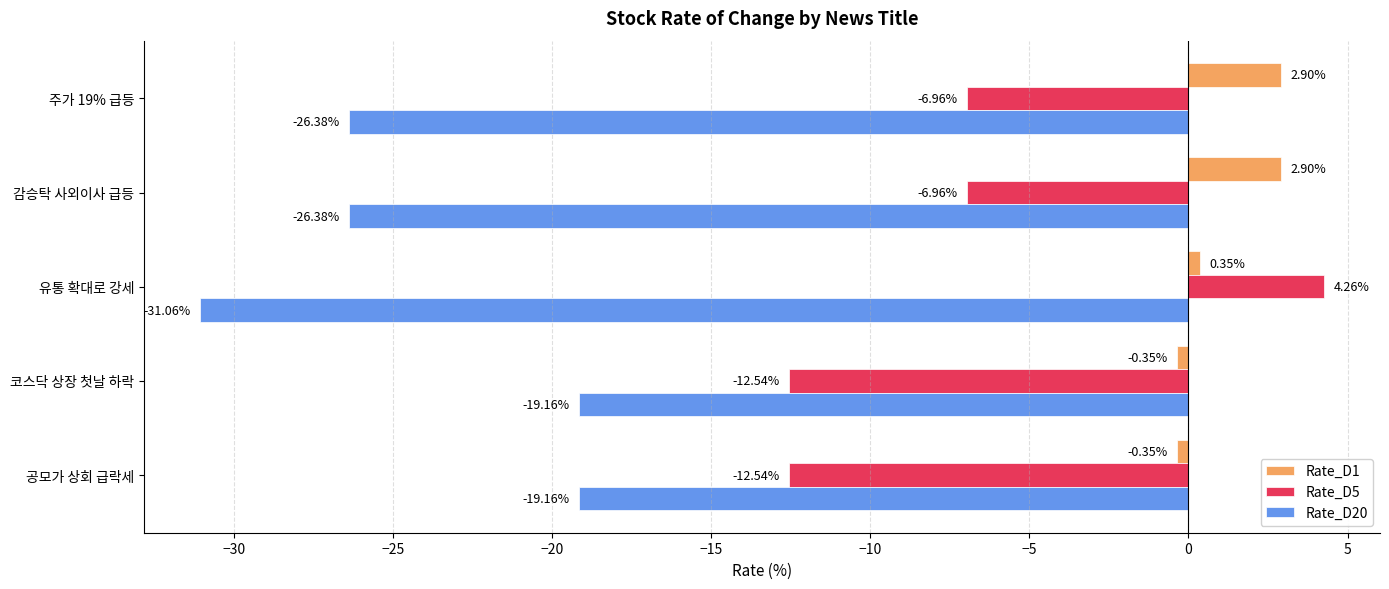

What is the average value of the Rate_D20 series?

-24.4